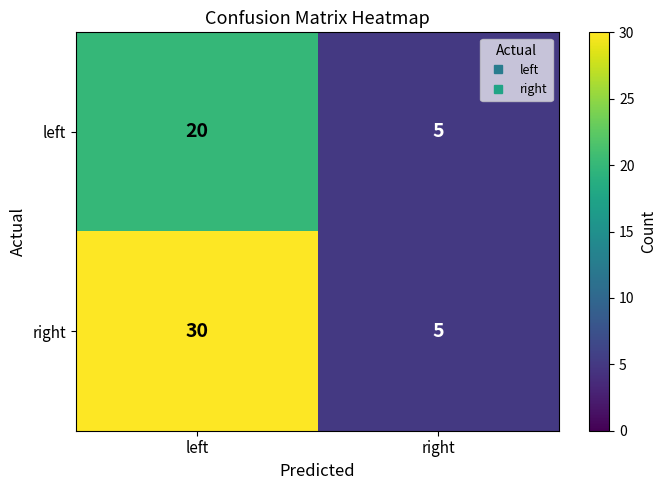

Is it true that right equals 10 at left?

False